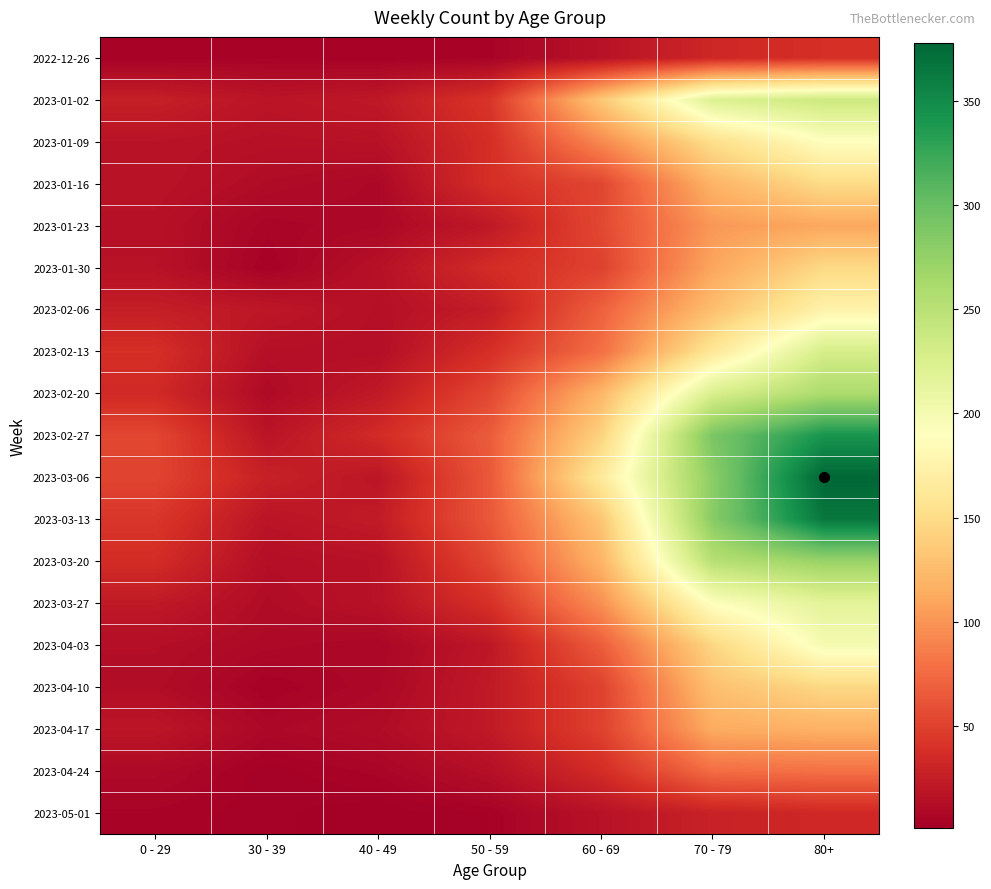

How many data points does each series have?

7